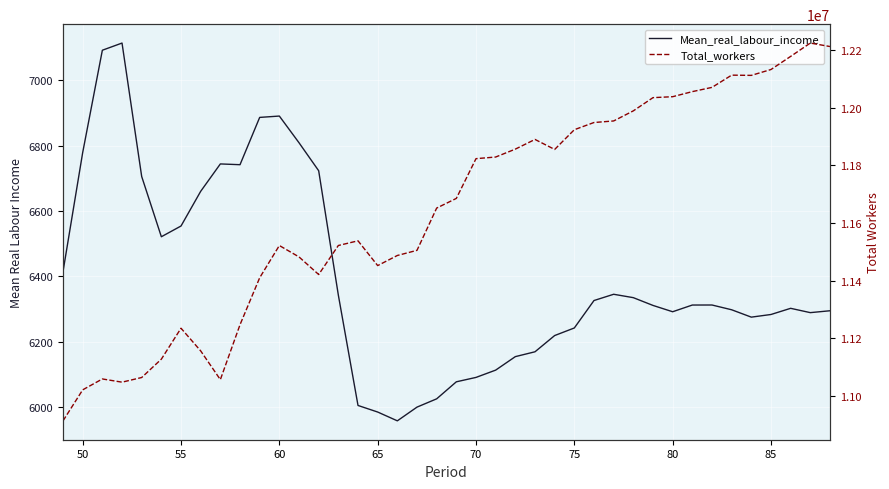

At how many categories does at least one series exceed 6822567?

40